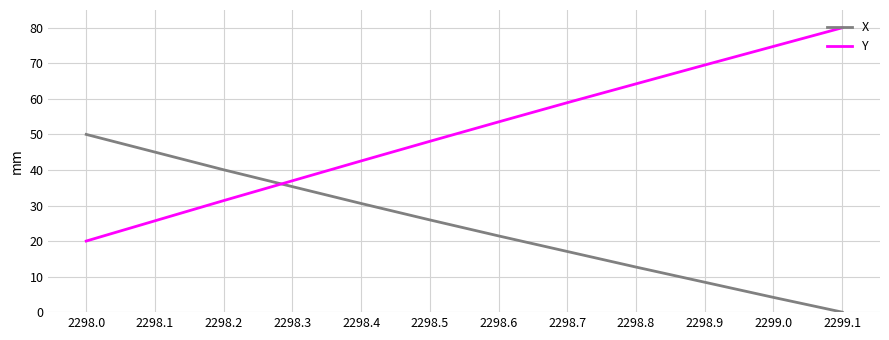

What are all the series names shown in the legend?

X, Y